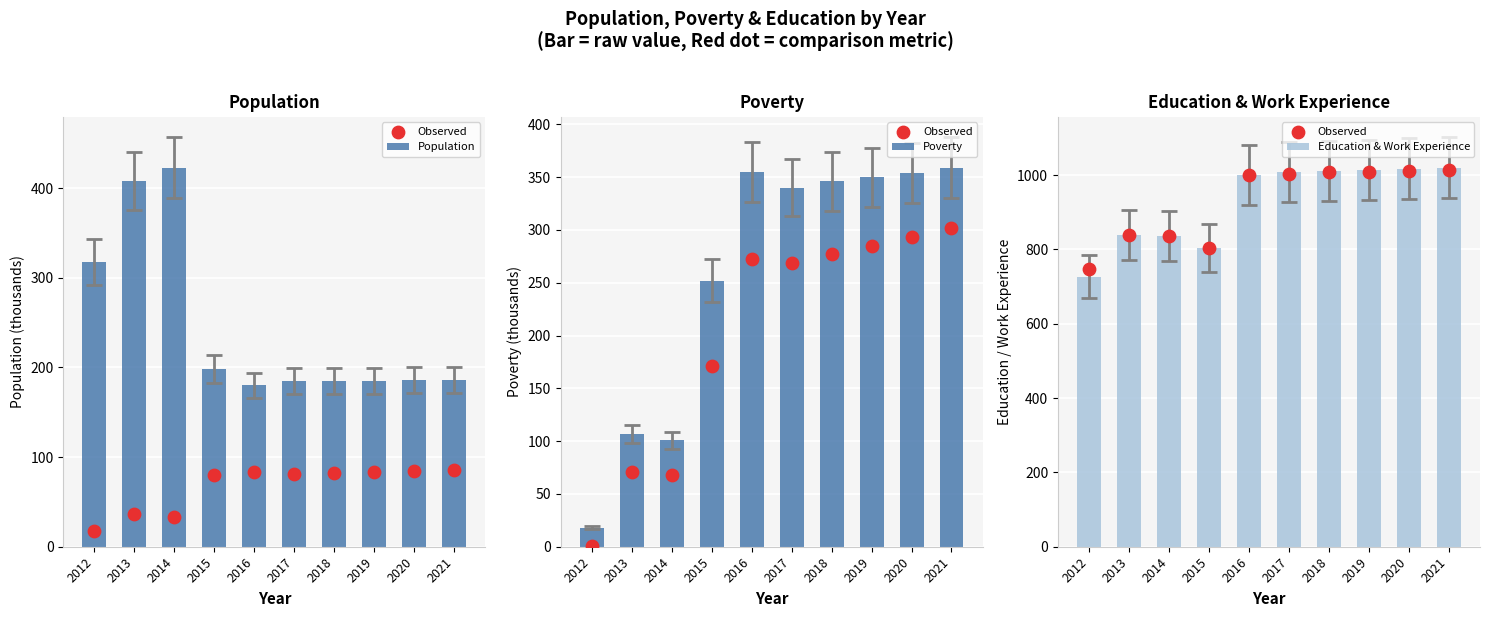

What is the total value across all series at 2015?

2056